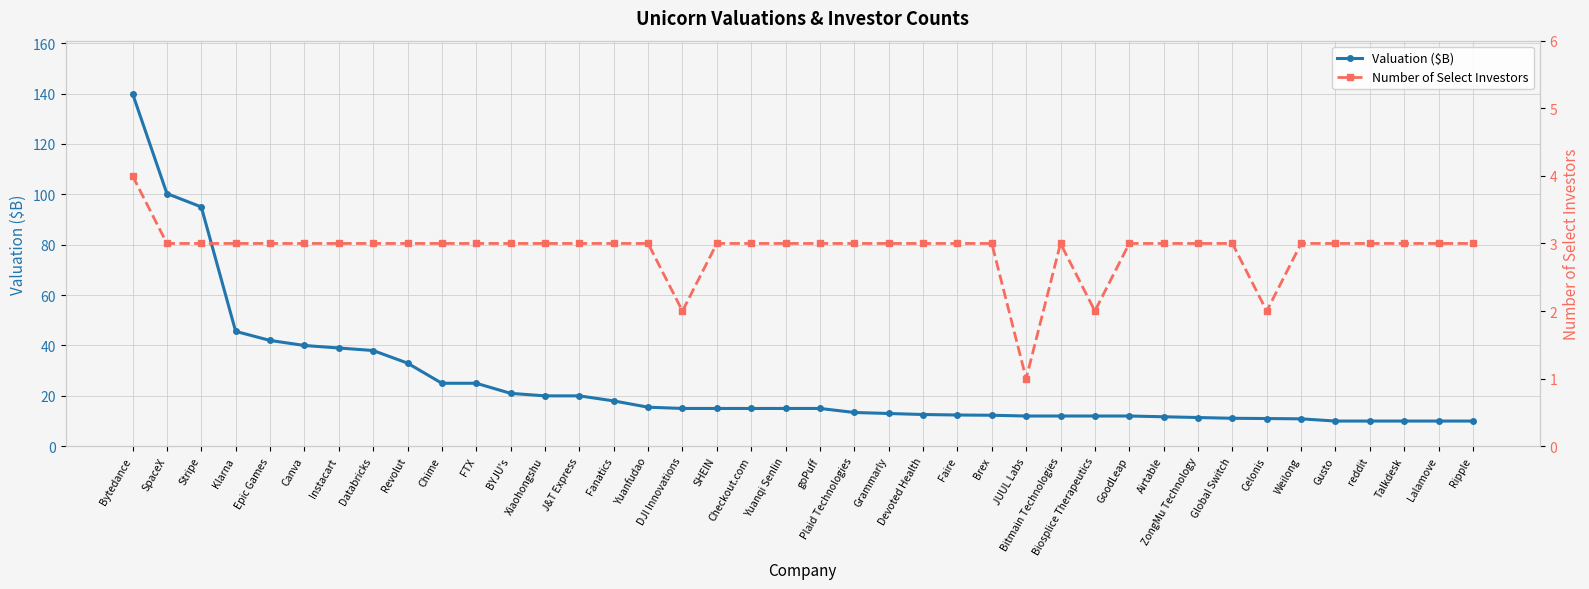

What is the difference between the highest and lowest values at Xiaohongshu?

17.0